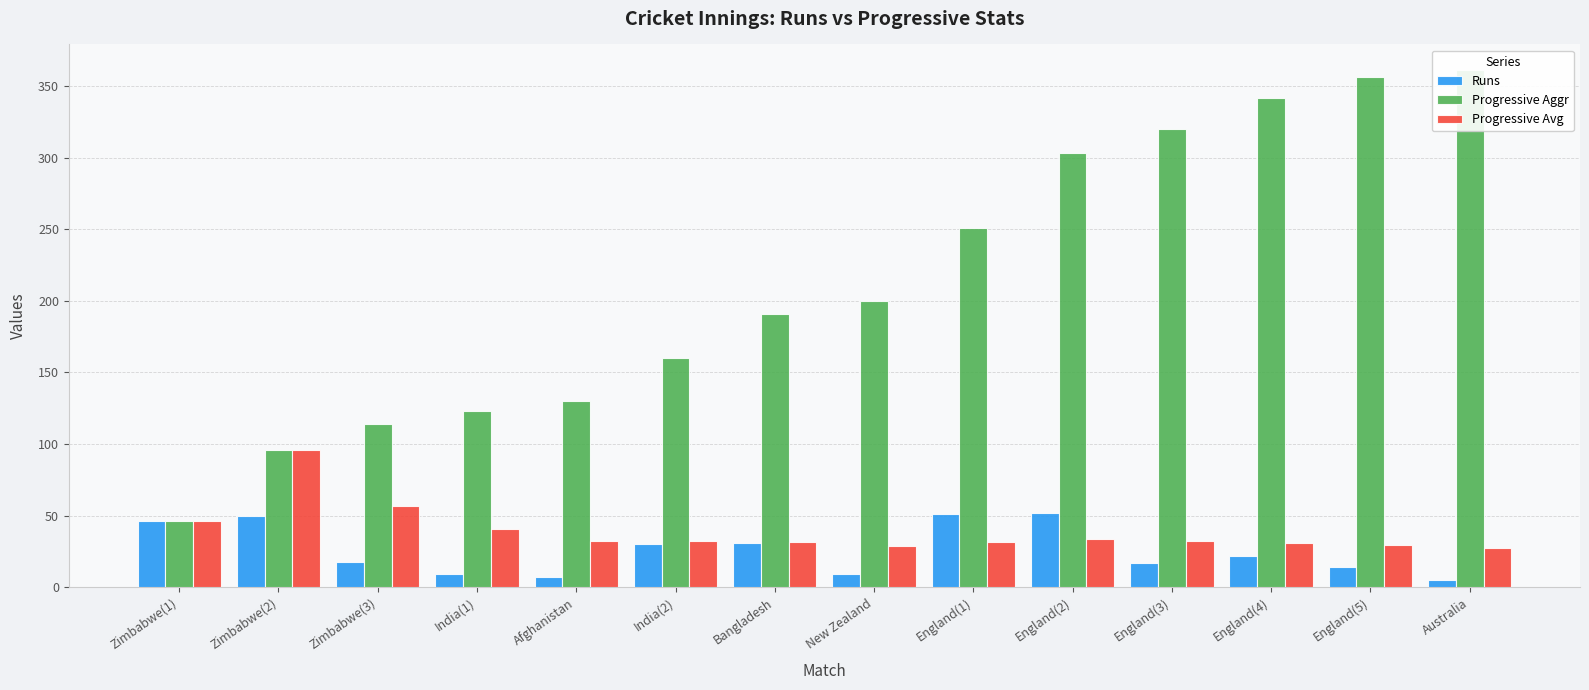

Where is Progressive Aggr nearest to the value 203?

New Zealand